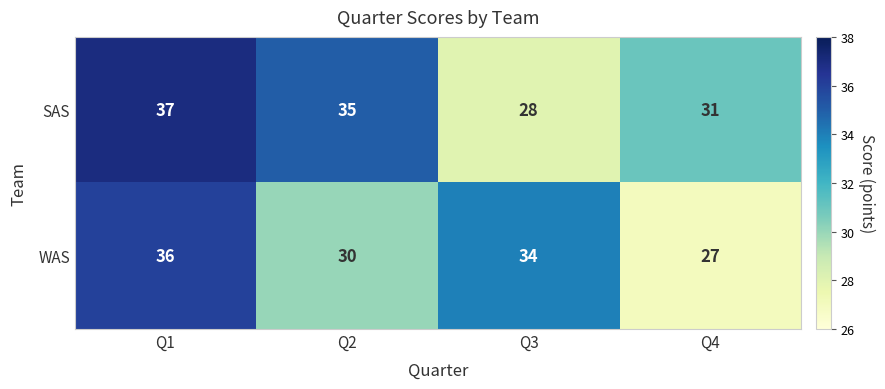

Reading left to right, extract all data points from this chart.

SAS: Q1=37	Q2=35	Q3=28	Q4=31
WAS: Q1=36	Q2=30	Q3=34	Q4=27